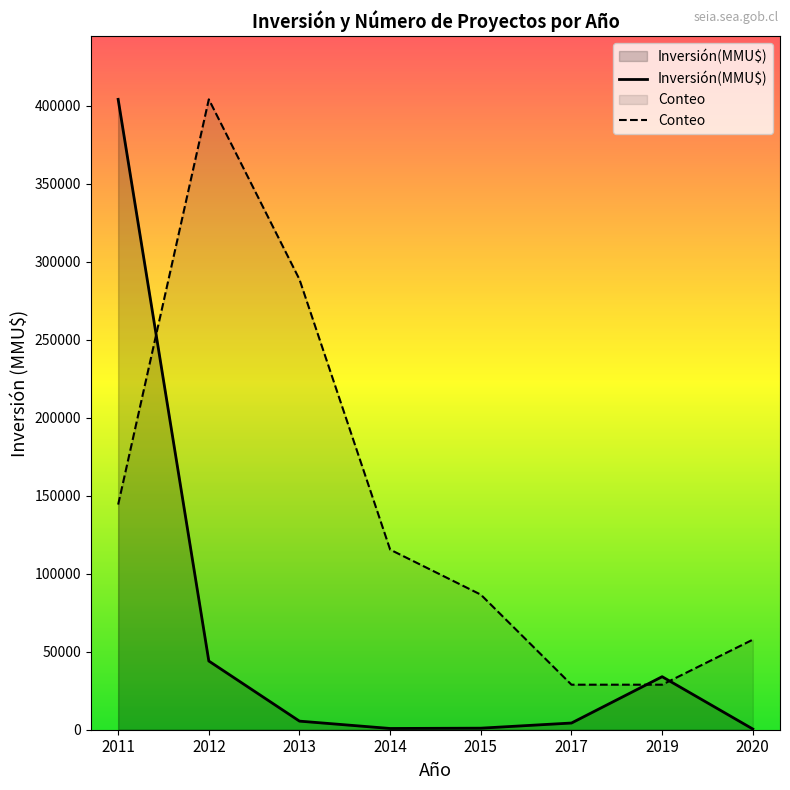

What is the sum of all Conteo values?

1154742.9